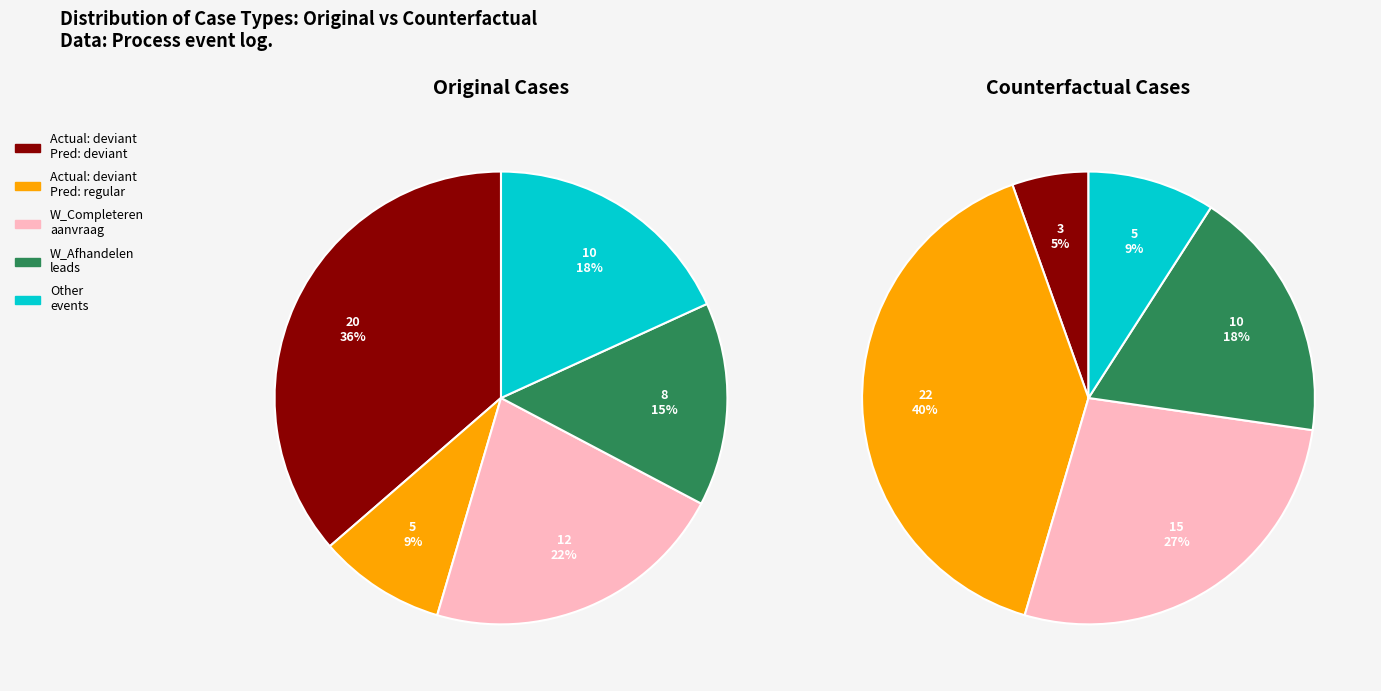

How many segments does this pie chart have?

5